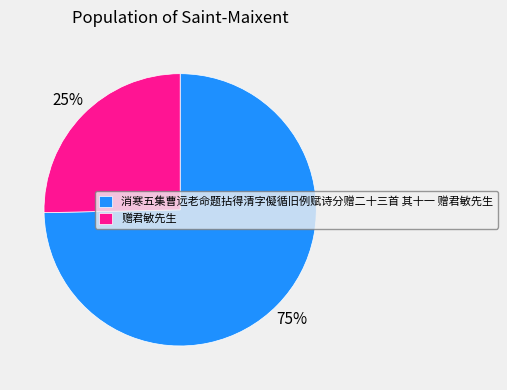

Count the number of slices in the pie.

2